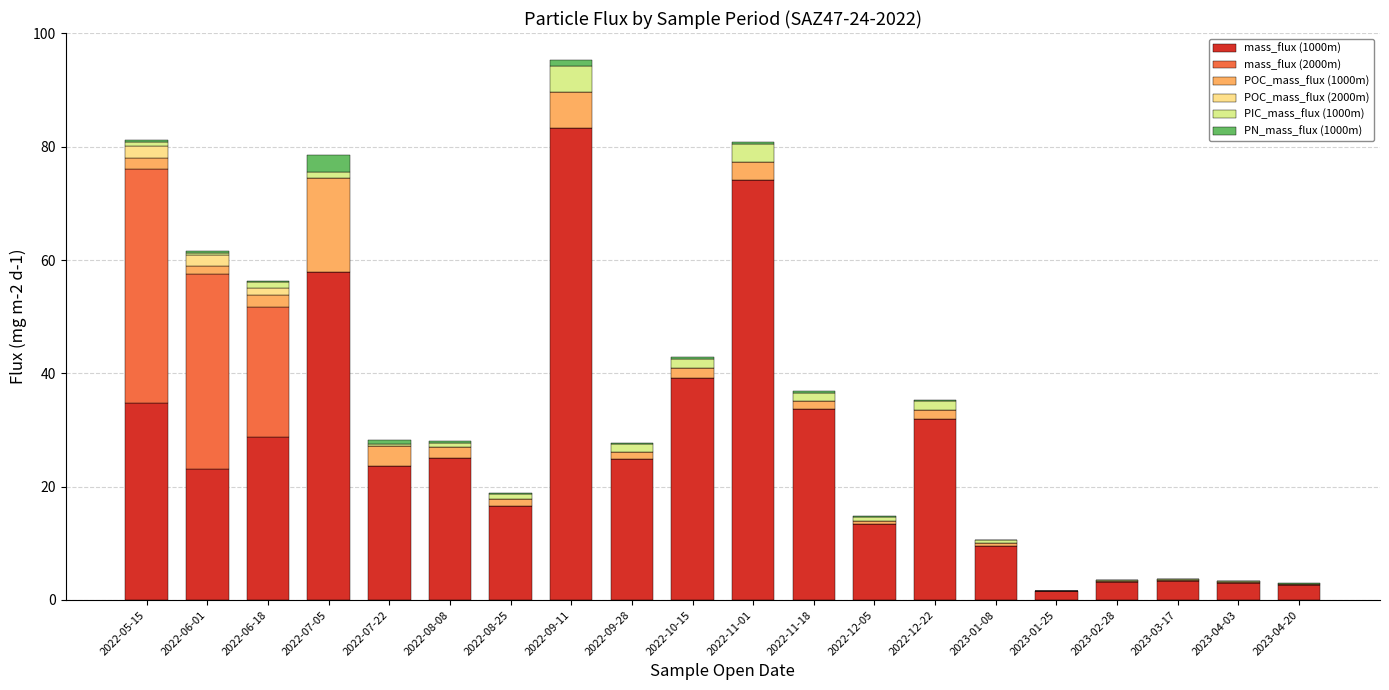

What is the label of the 4th bar from the left?

2022-07-05